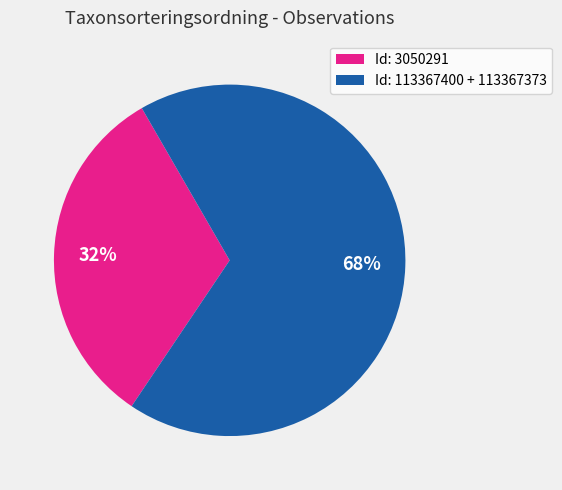

True or false: Id: 3050291 accounts for 32% of the total.

True